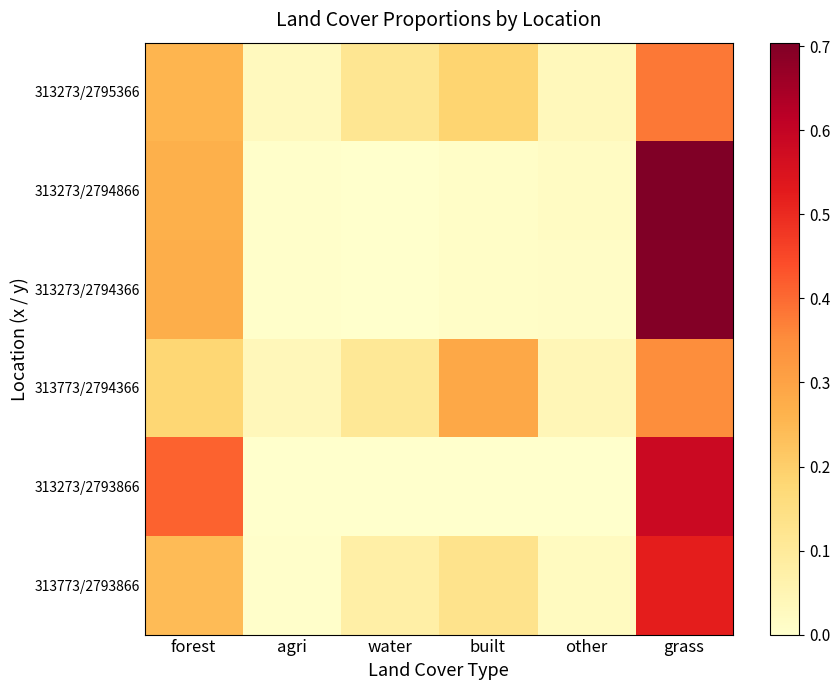

Which series has the widest spread of values?

313273/2794866